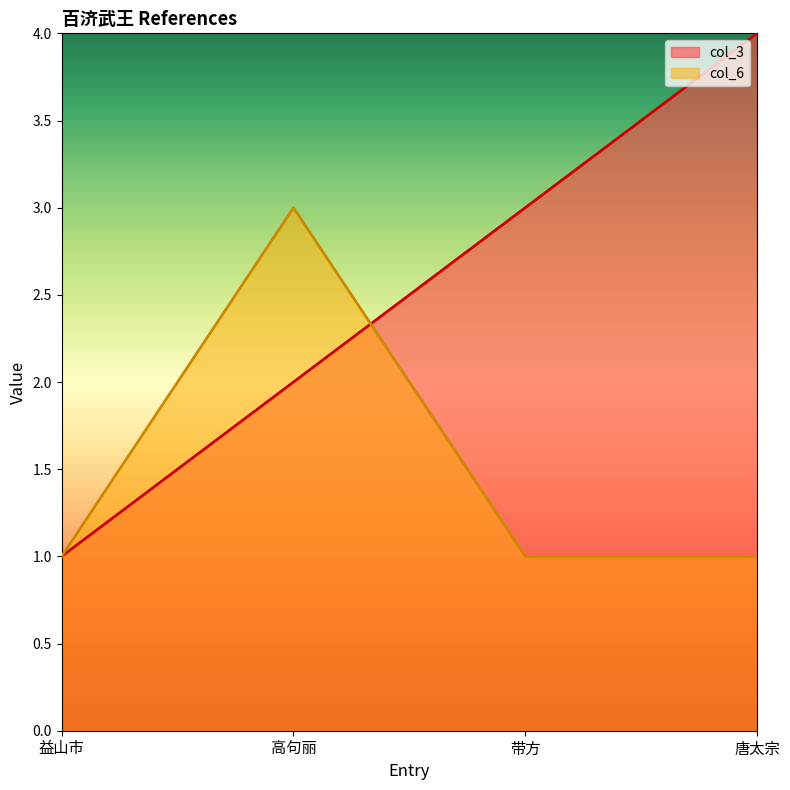

The col_3 series shows 4 at 唐太宗. True or false?

True